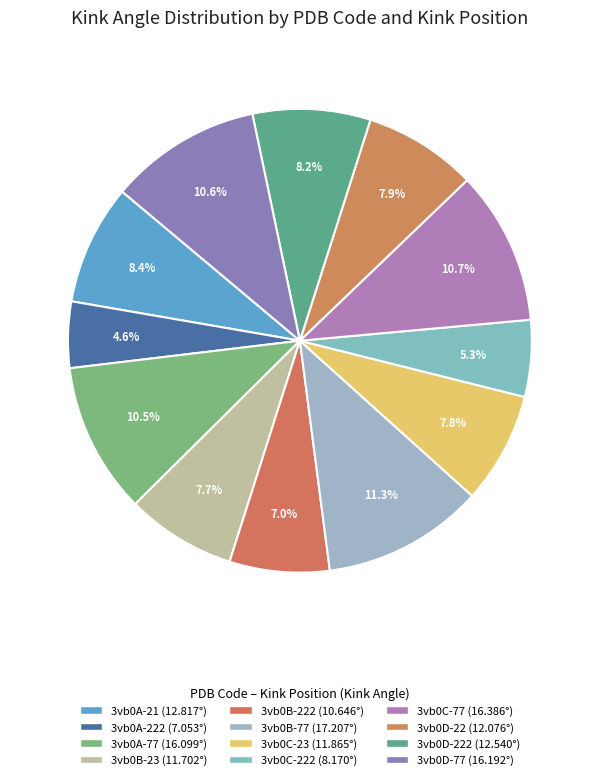

How many slices are in this pie chart?

12